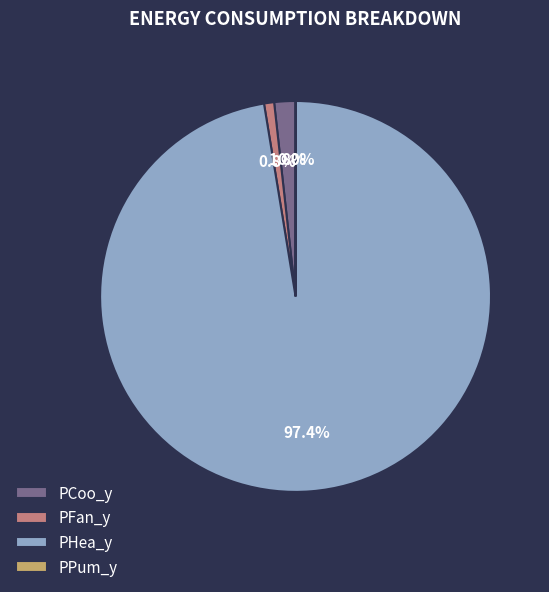

What percentage is the PFan_y slice, to the nearest percent?

1%